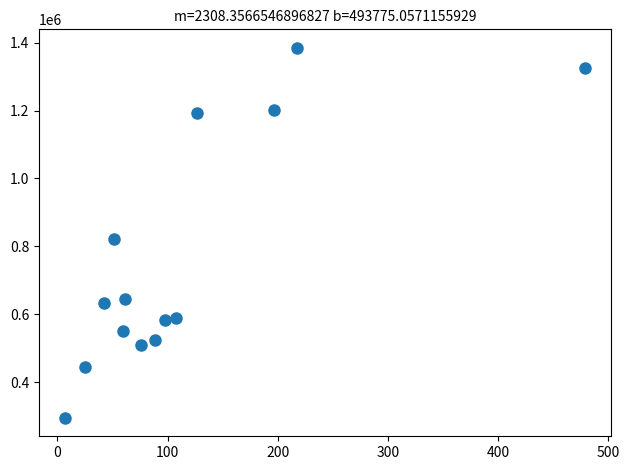

What Y value in the scatter plot is closest to 839902?

820965